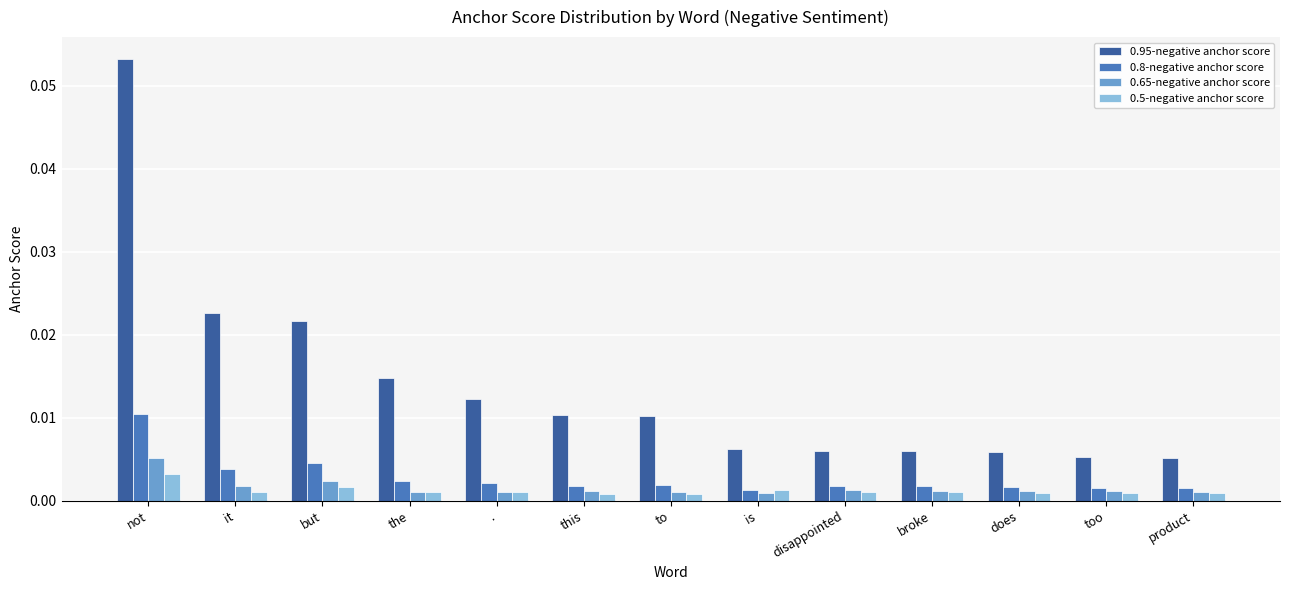

At which category is the sum across all series the highest?

not